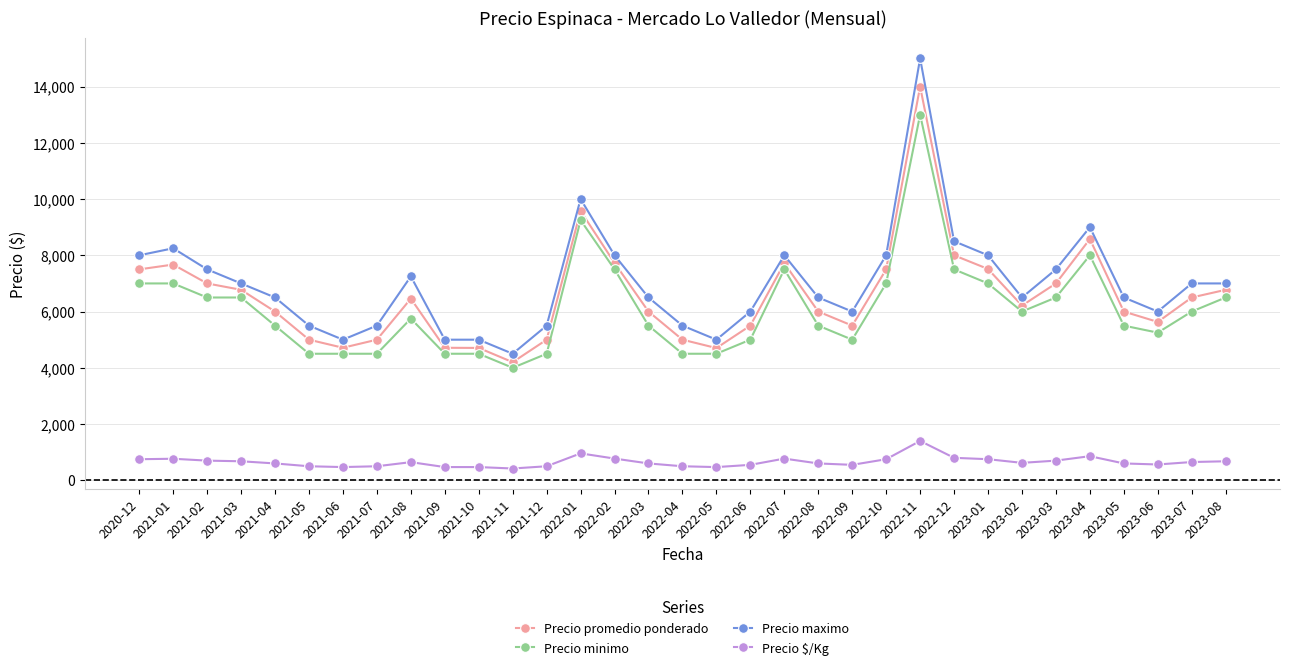

What are all the series names shown in the legend?

Precio promedio ponderado, Precio minimo, Precio maximo, Precio $/Kg